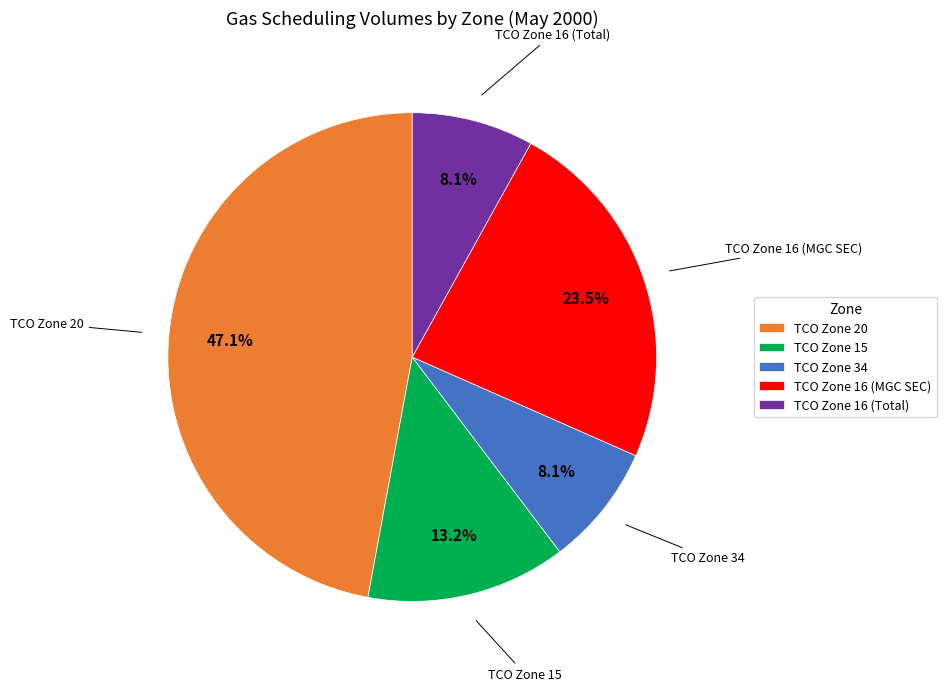

Which has a higher value, TCO Zone 34 or TCO Zone 15?

TCO Zone 15